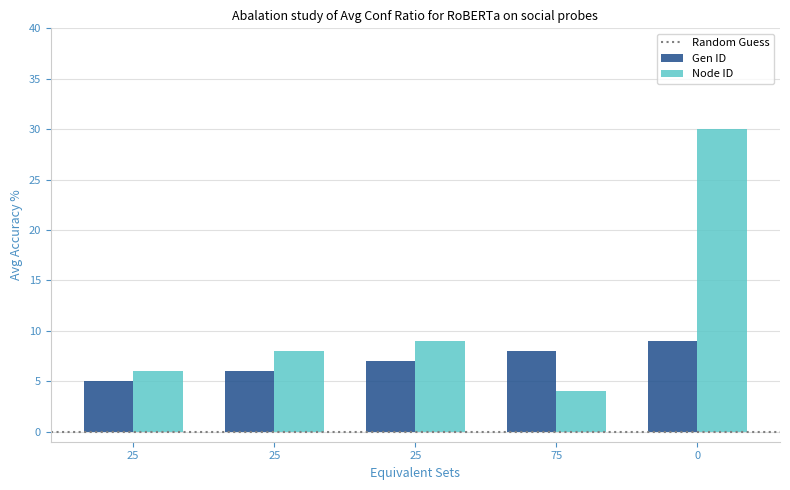

The value of Gen ID at 25 is 7. True or false?

True